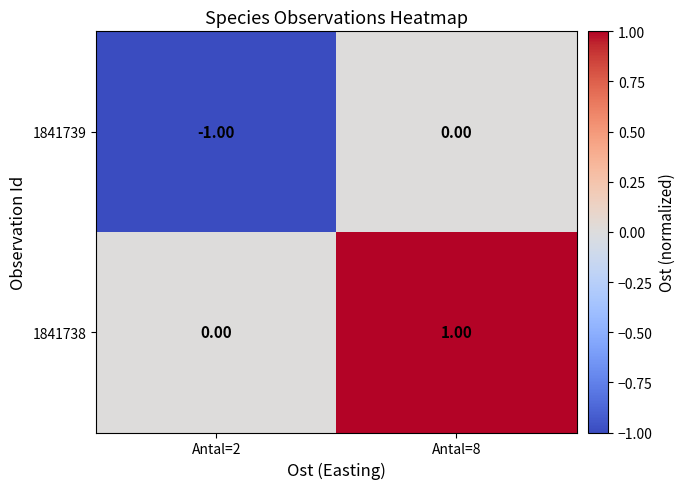

At Antal=2, list the series in order from largest to smallest.

1841738, 1841739